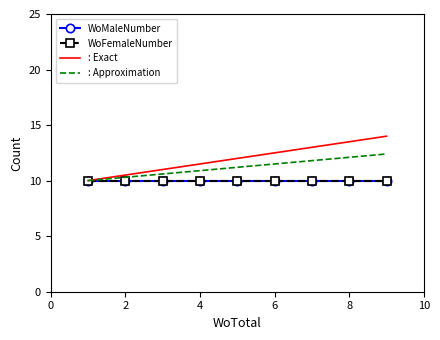

What is the minimum value shown in the chart?

10.0